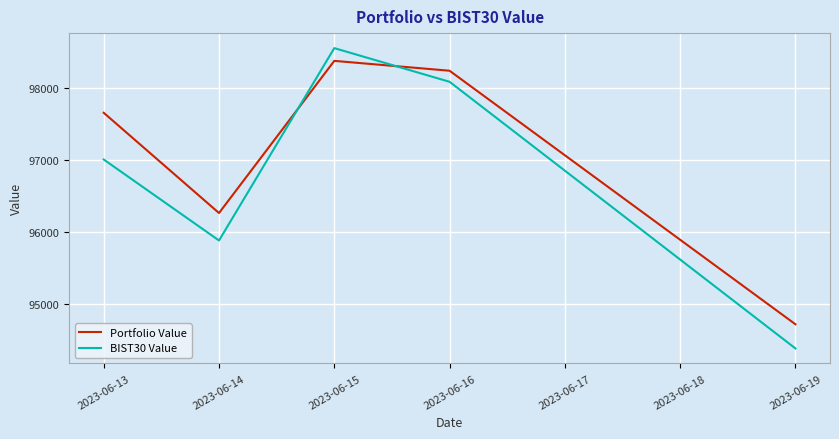

What is the total value across all series at 2023-06-14?

192148.8